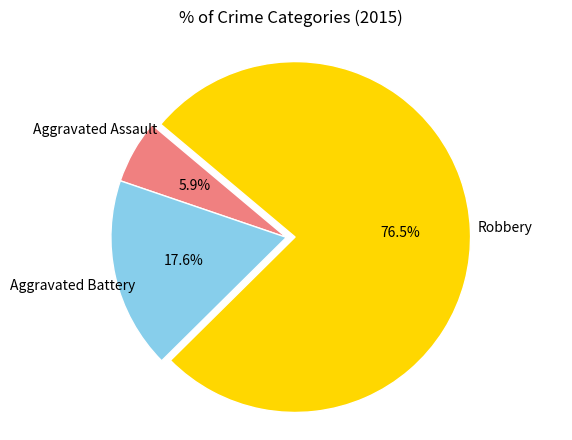

Is there any slice that represents more than half of the pie?

Yes